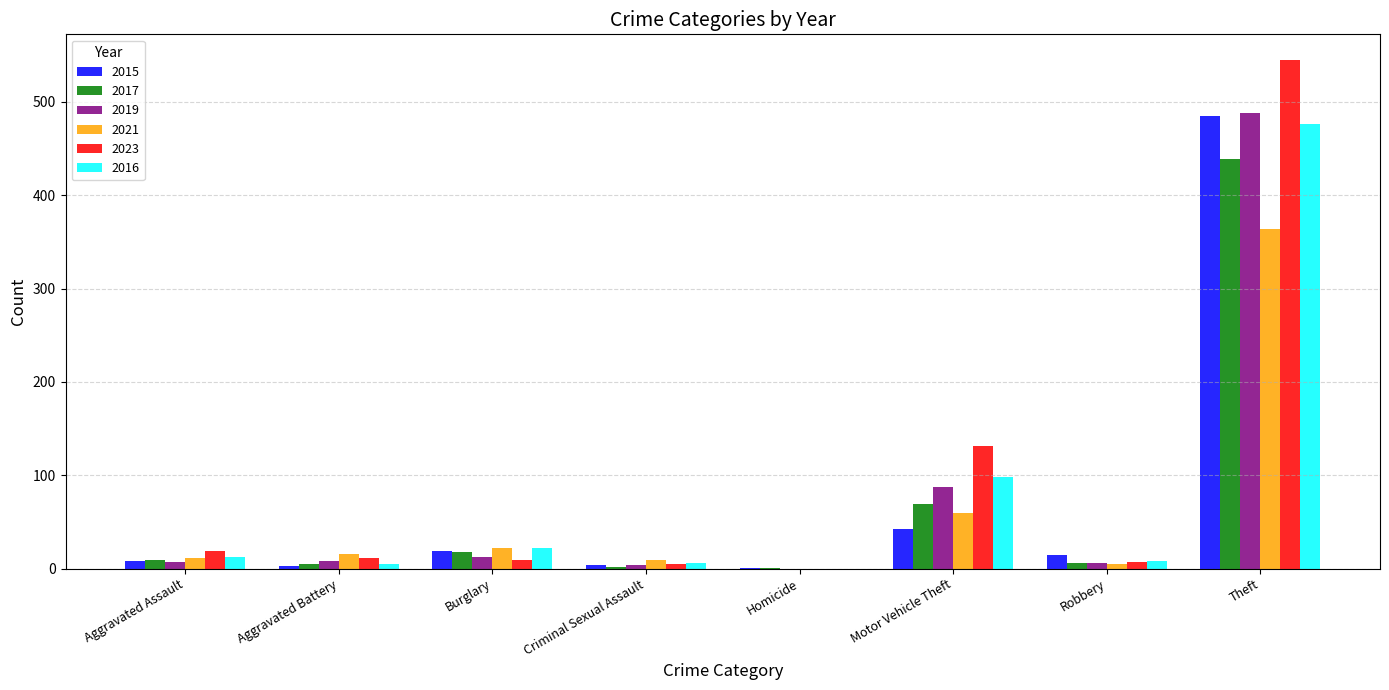

What is the greatest value displayed?

545